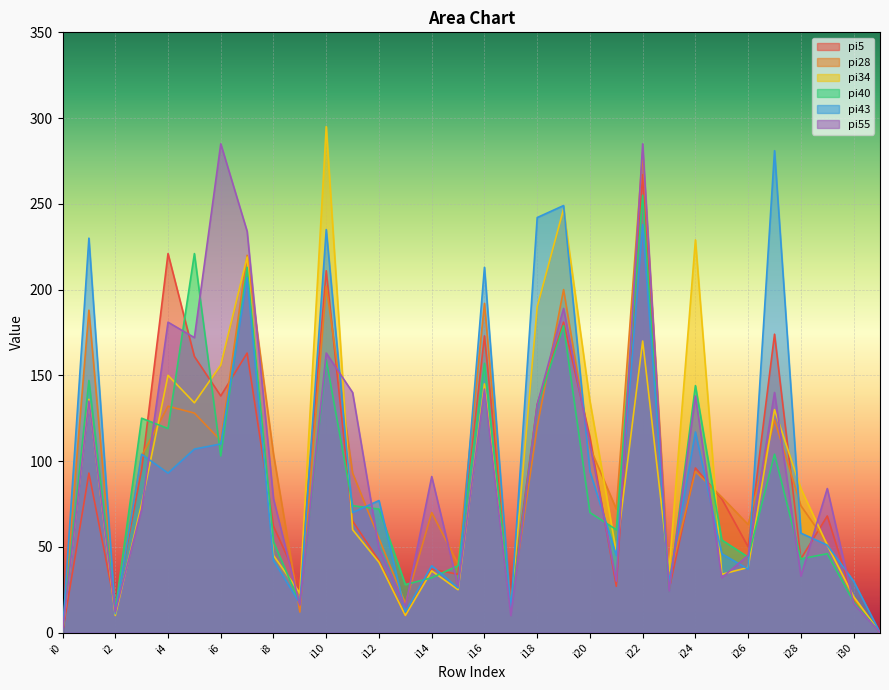

What value does the pi28 series have at i22?

280